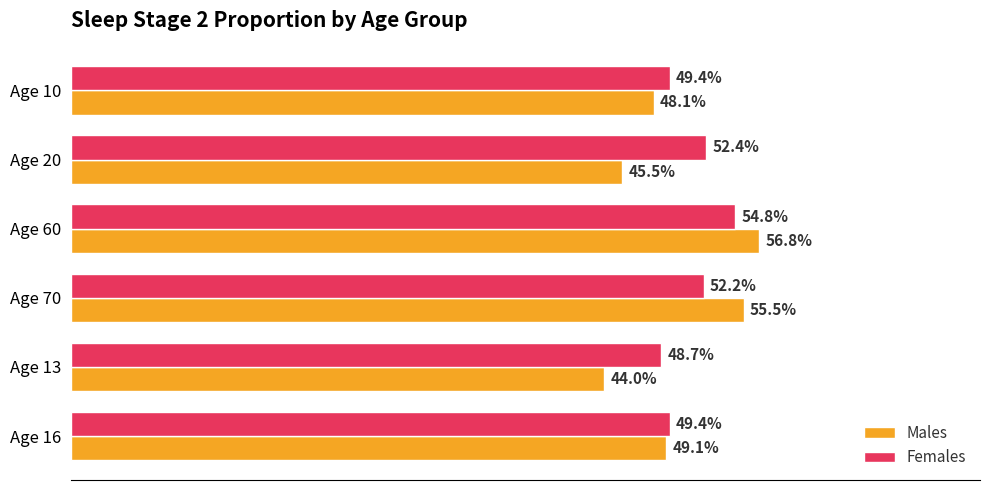

Rank the series by their average value, from highest to lowest.

Females, Males